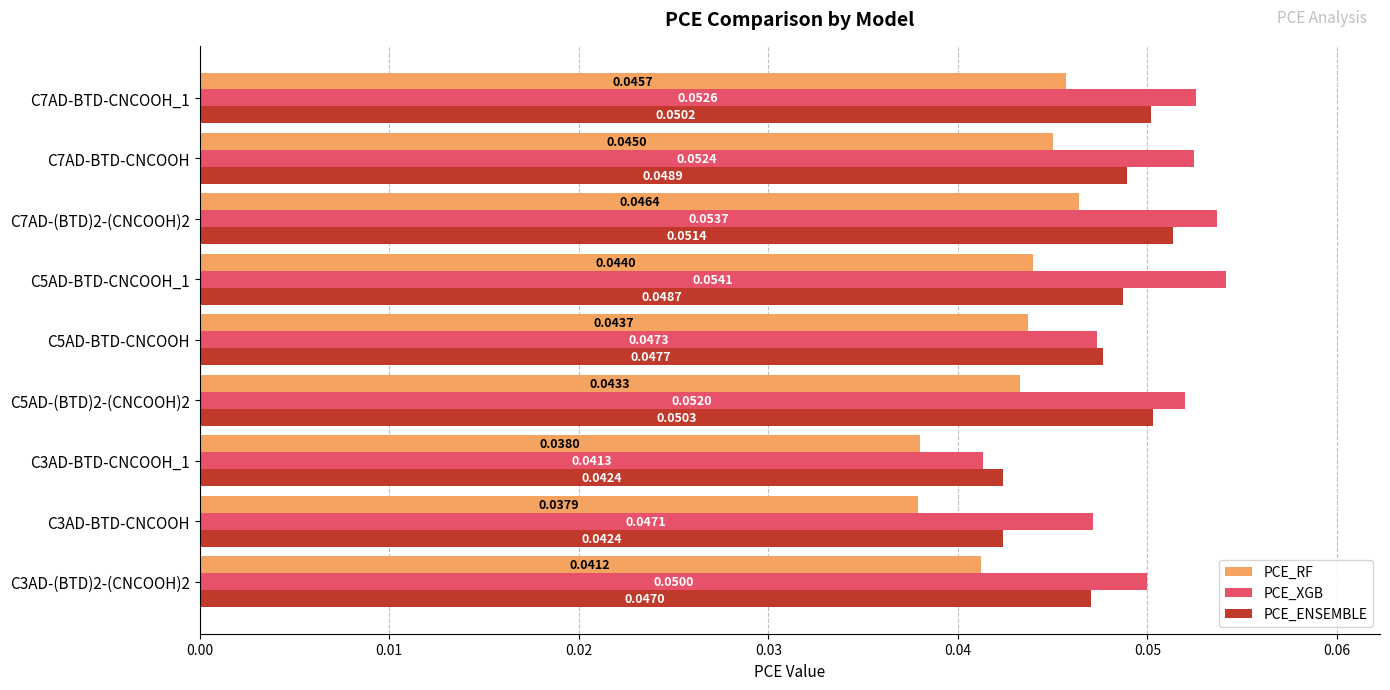

What is the sum of all PCE_XGB values?

0.5